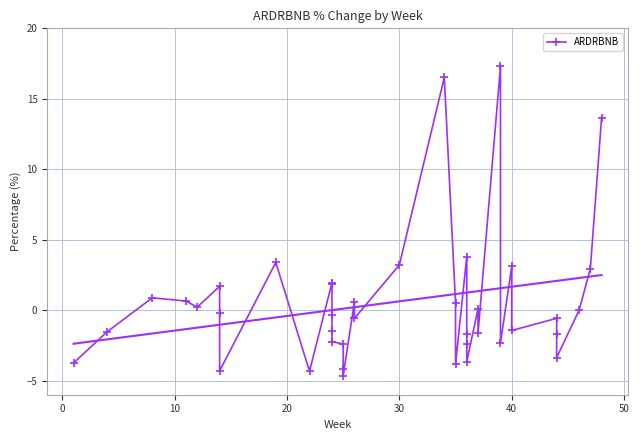

True or false: the data has more than 0 interior local peaks.

True